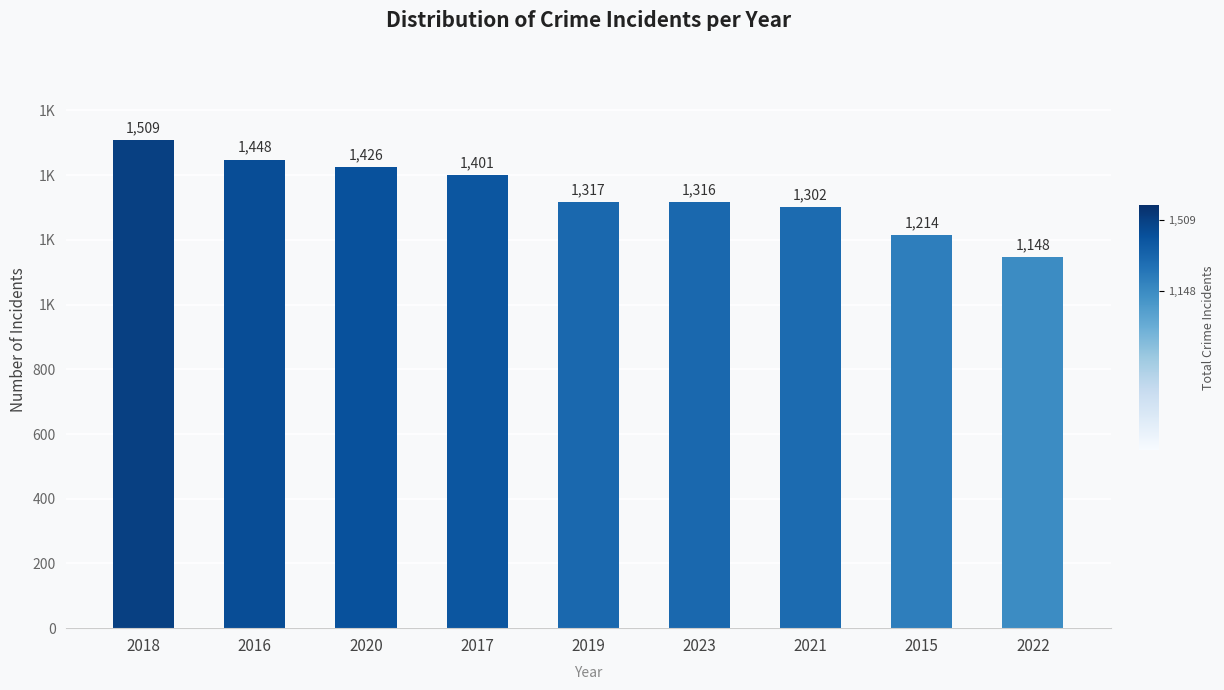

How many data points are above 1317?

4